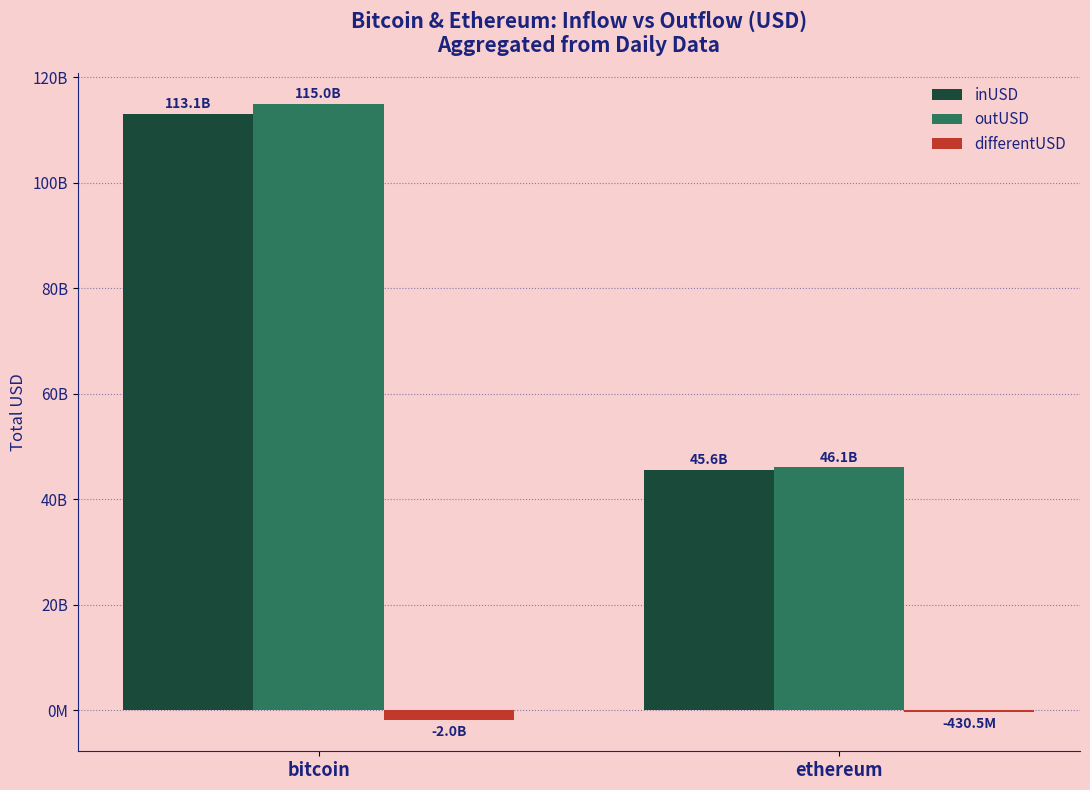

What is the approximate value of differentUSD at bitcoin?

-1969379291.6